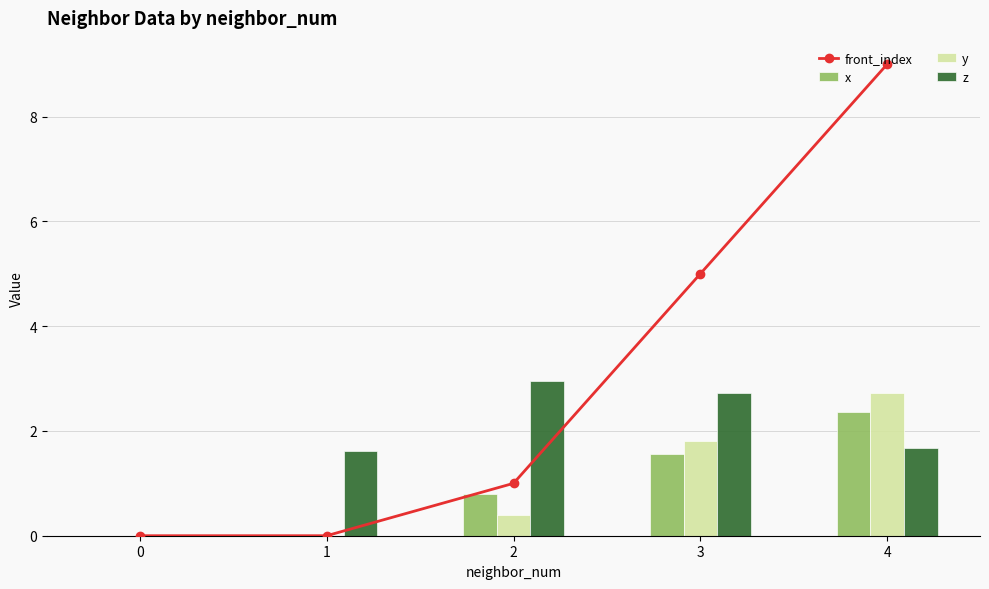

At which label is z closest to 1?

1